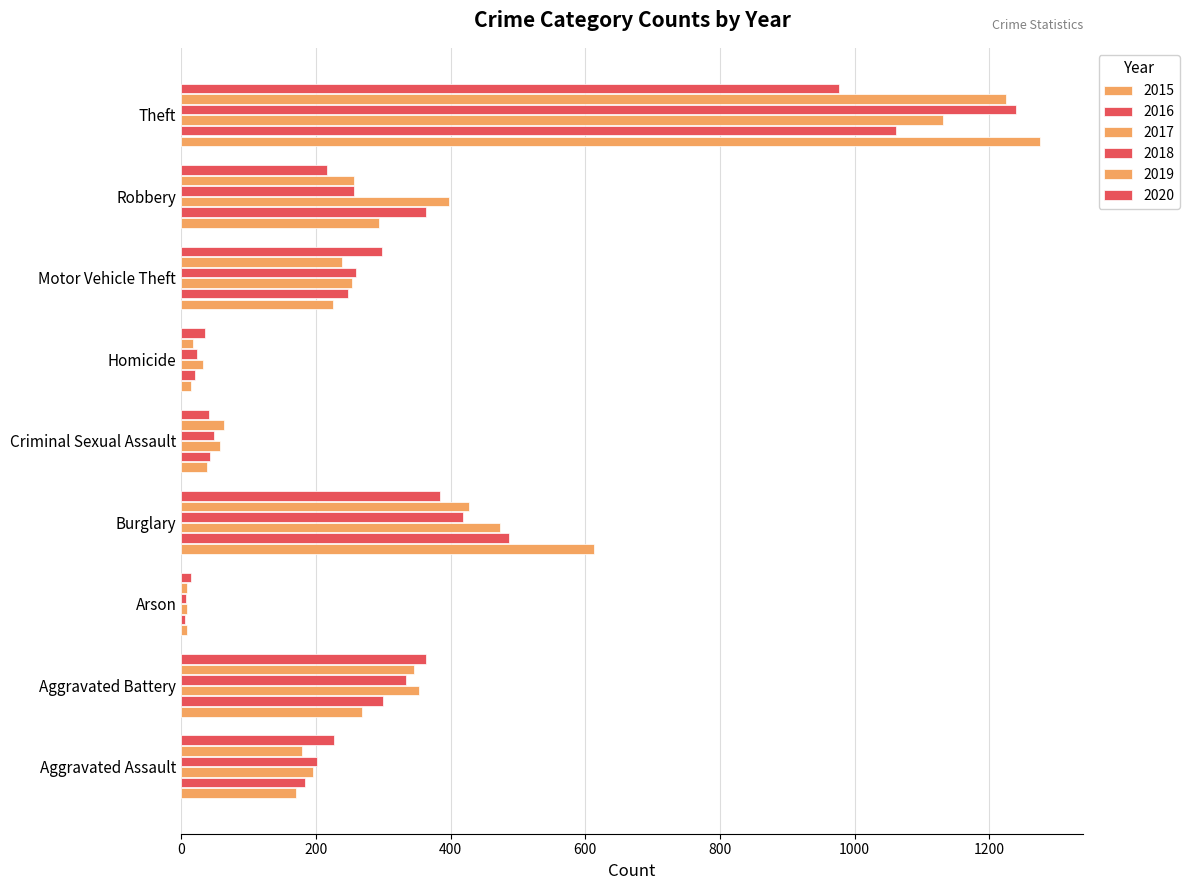

At how many categories does at least one series exceed 17?

8